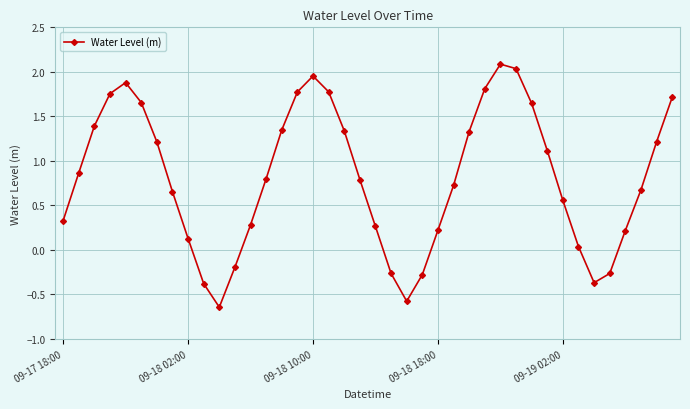

What is the difference between the maximum and second lowest values?

2.7